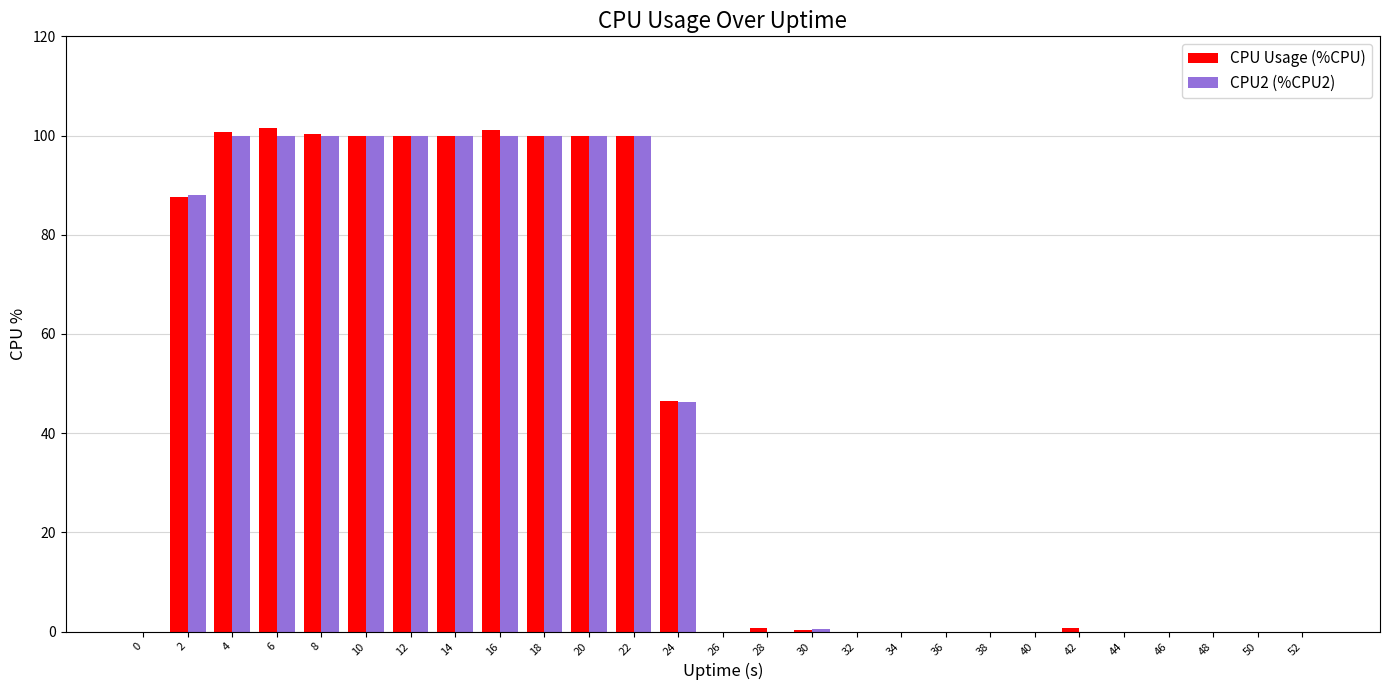

True or false: CPU2 (%CPU2) has a value of 17.2 at 24.

False